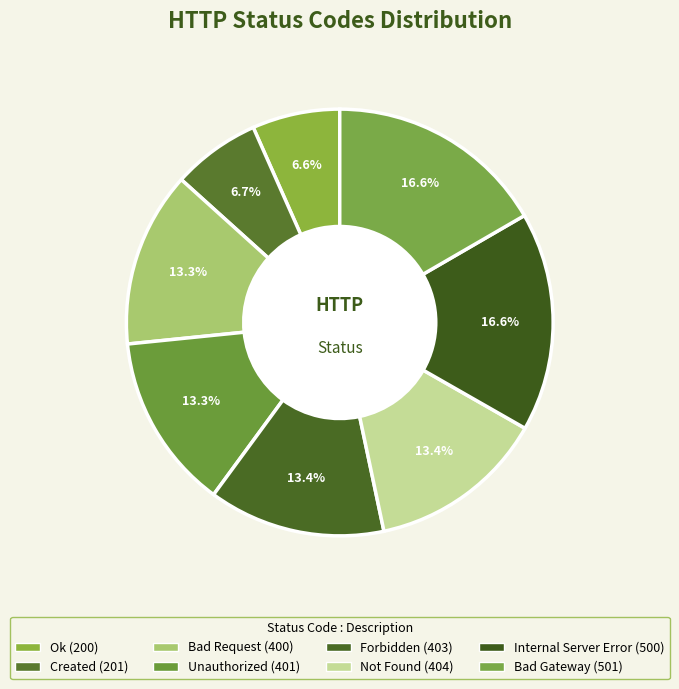

Count the number of slices in the pie.

8